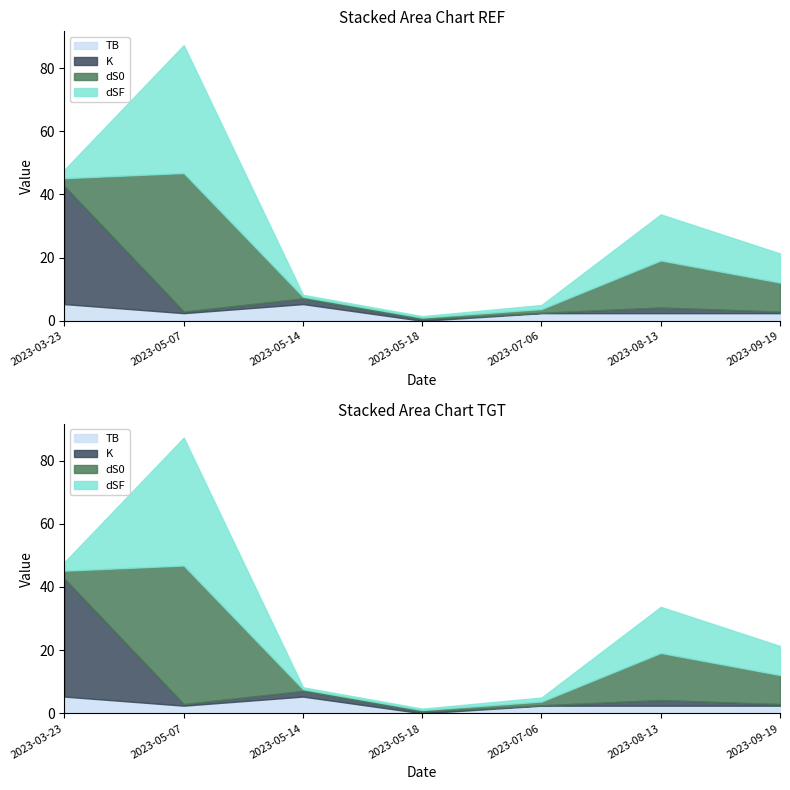

At which label does dS0 reach its peak?

2023-05-07